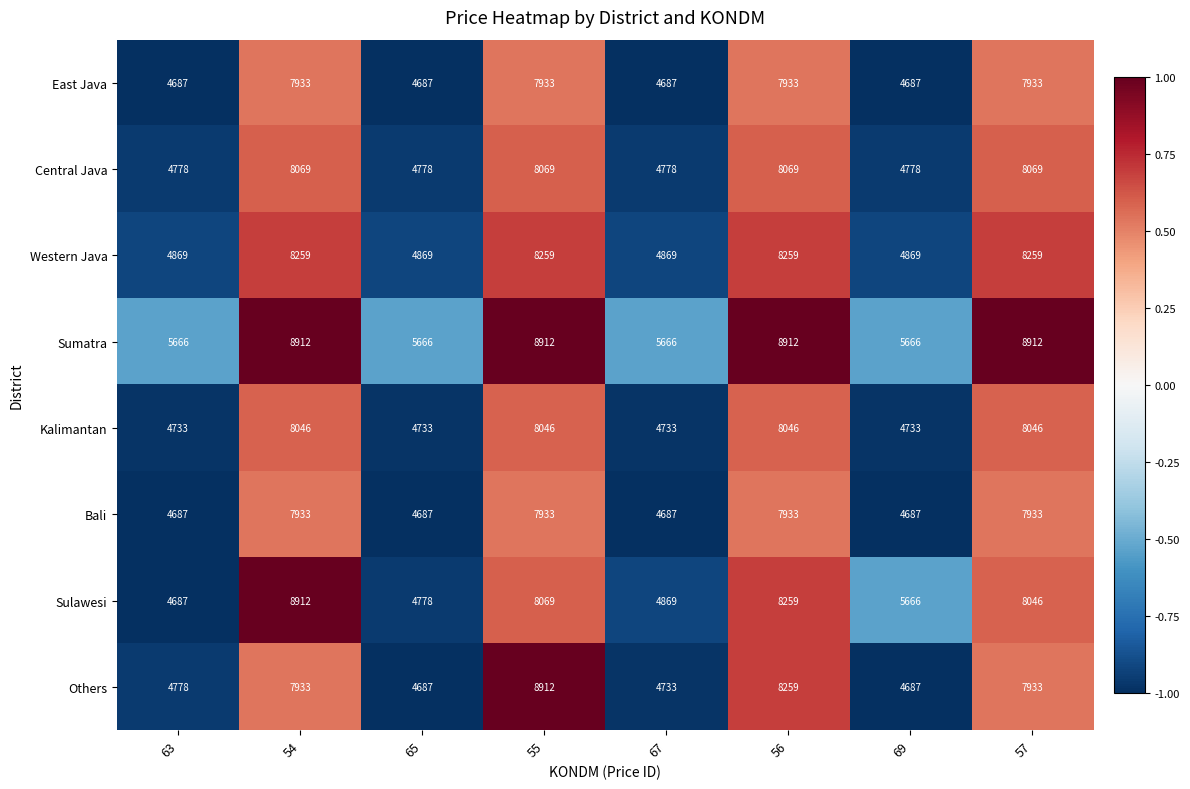

What is the difference between the Others values at 63 and 65?

91